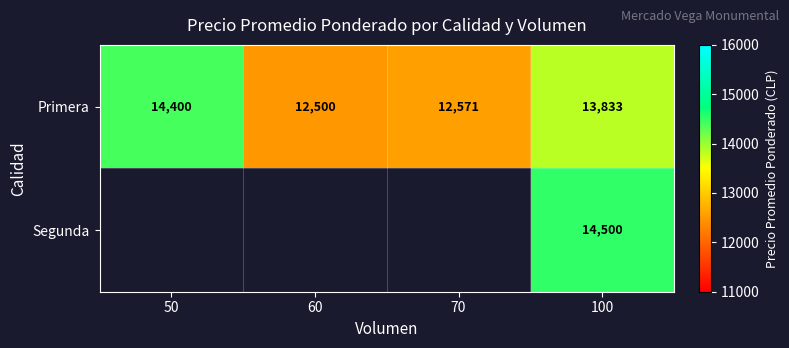

What is the minimum value for Primera?

12500